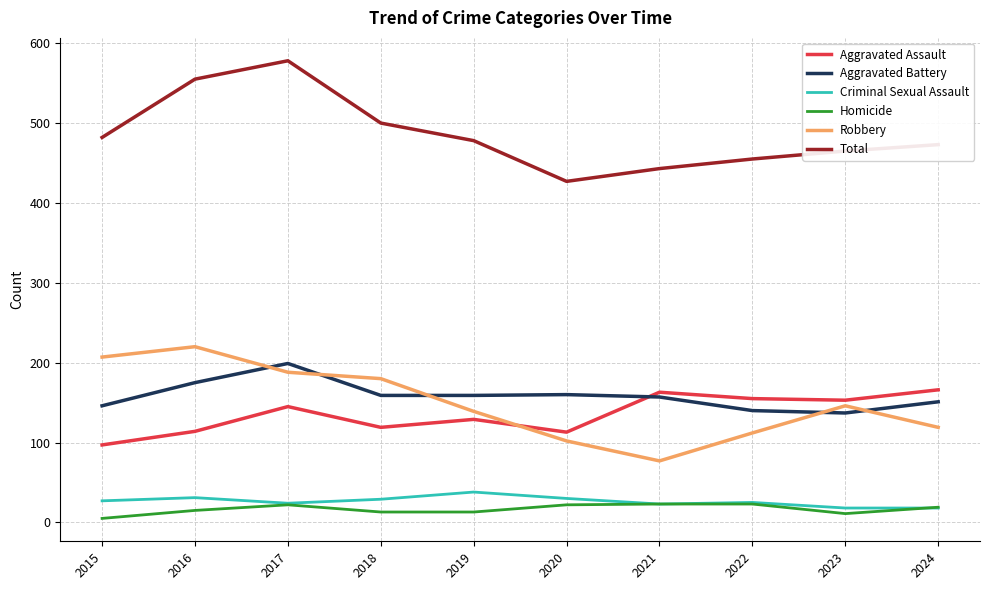

What value does the Total series have at 2019, to the nearest 5?

480